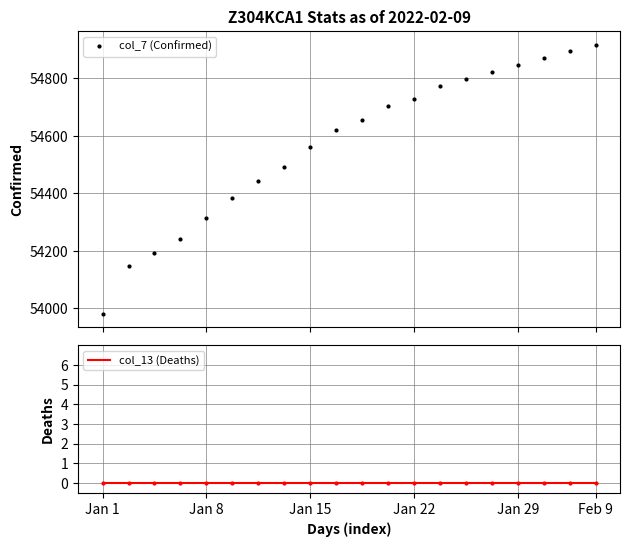

What is the value of the col_7 (Confirmed) point at the 10th from the left?

54621